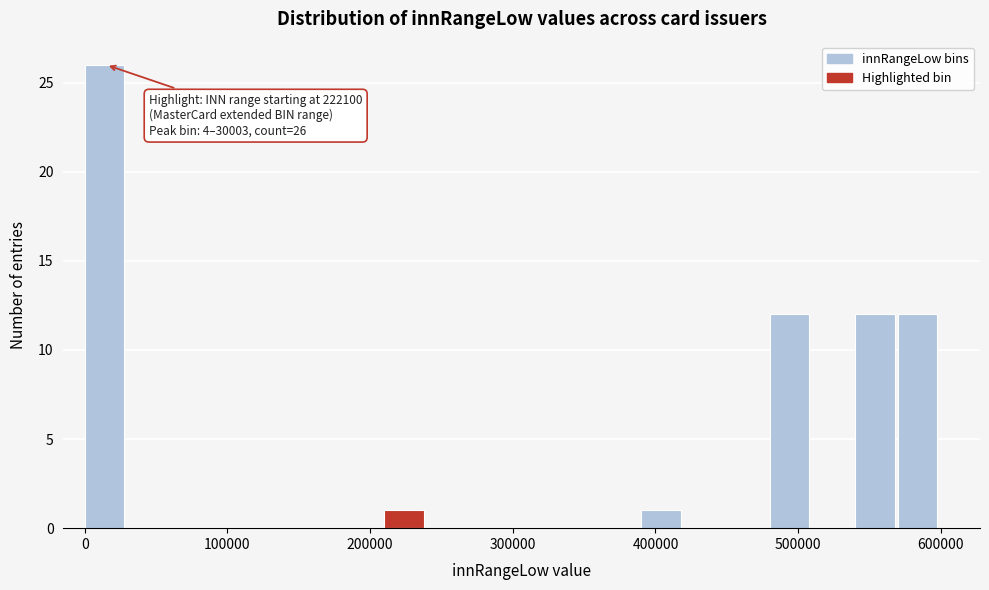

Around what value on the x-axis is the tallest bar? Give the approximate position of its centre, as read against the axis.

10000